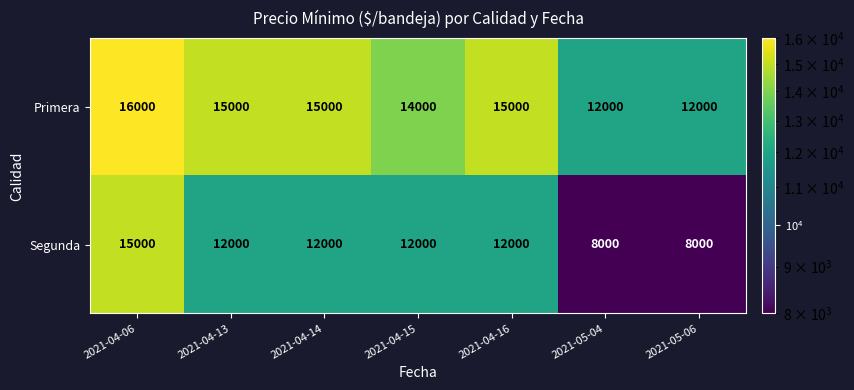

At which category is the sum across all series the highest?

2021-04-06